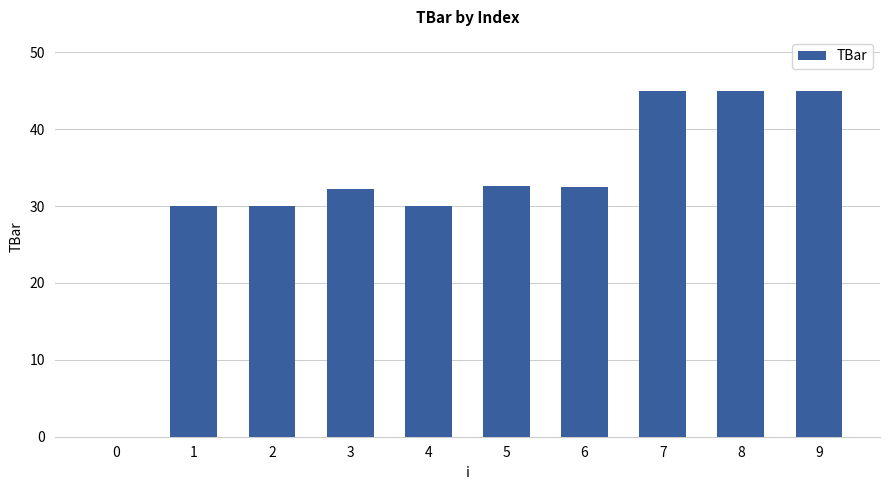

What is the sum of the values at 3 and 8?

77.2